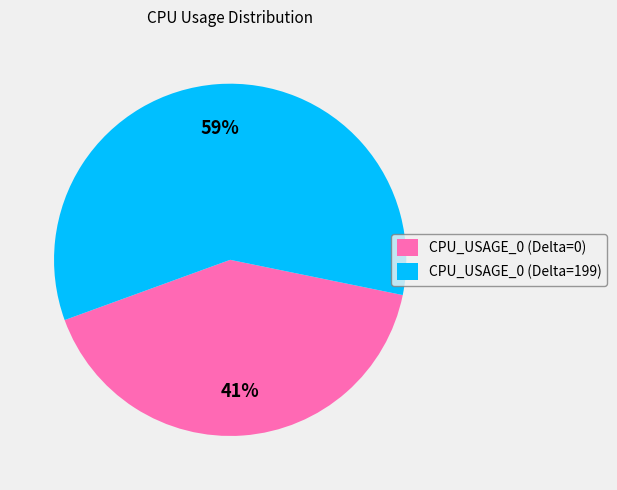

Approximately how many times larger is the value at CPU_USAGE_0 (Delta=199) compared to CPU_USAGE_0 (Delta=0)?

1.4